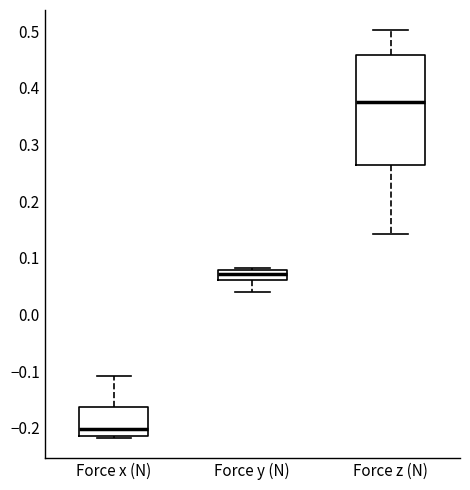

Which box has the lowest median line?

Force x (N)